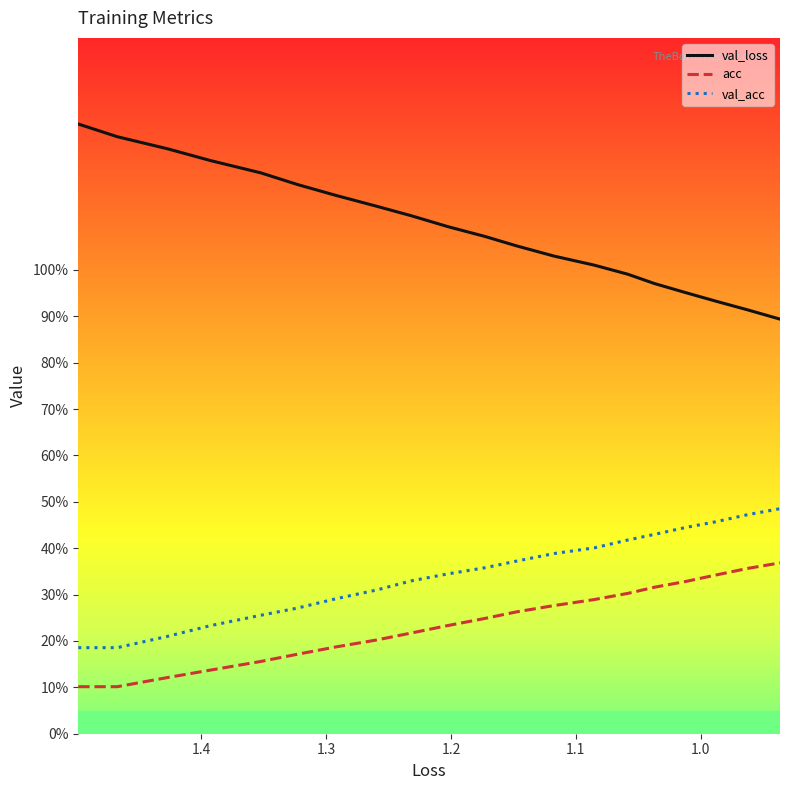

Which series has the largest range (max minus min)?

val_loss